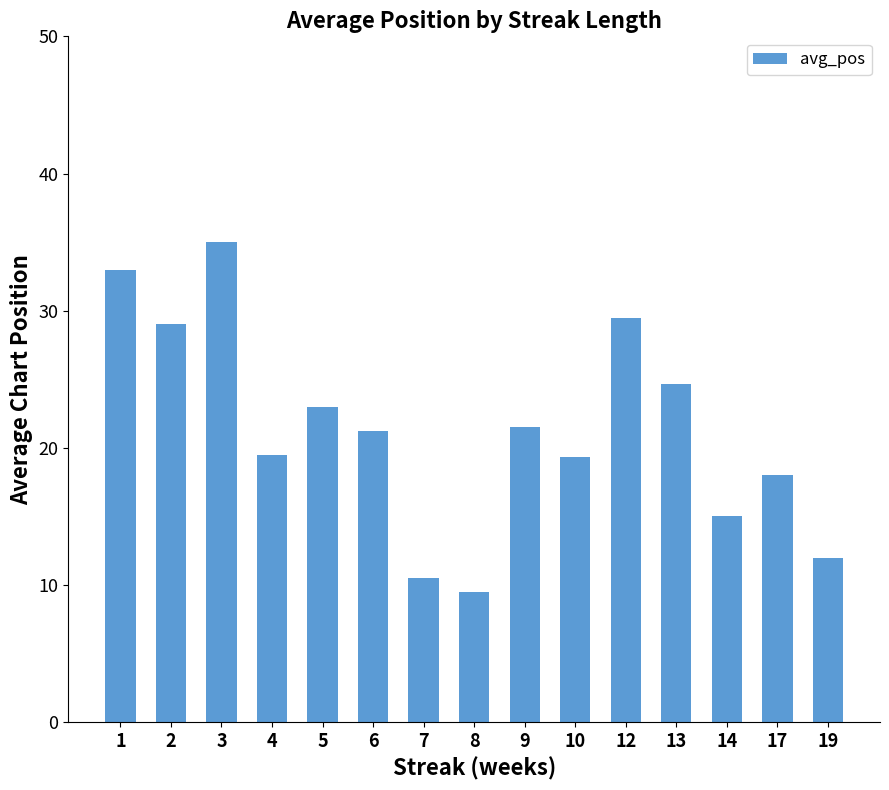

Which has a higher value, 9 or 5?

5